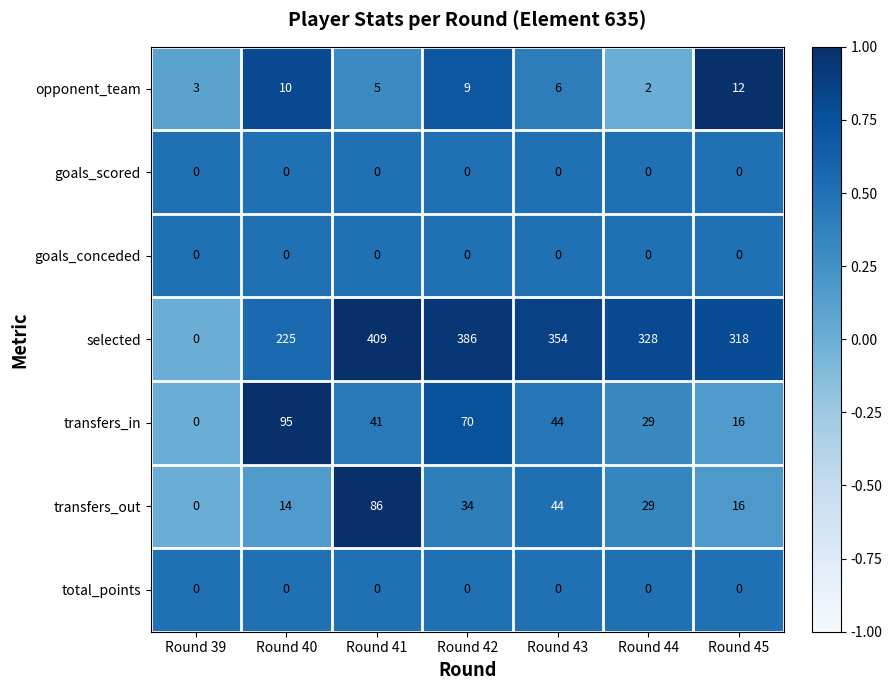

What is the maximum value for transfers_in?

95